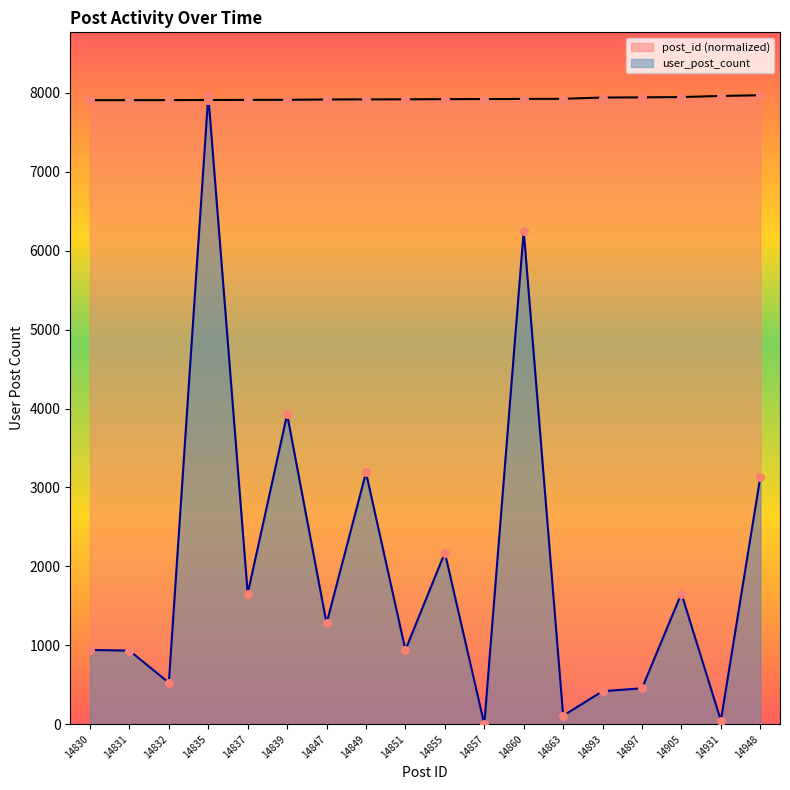

What is the total value across all series at 14831?

8841.6